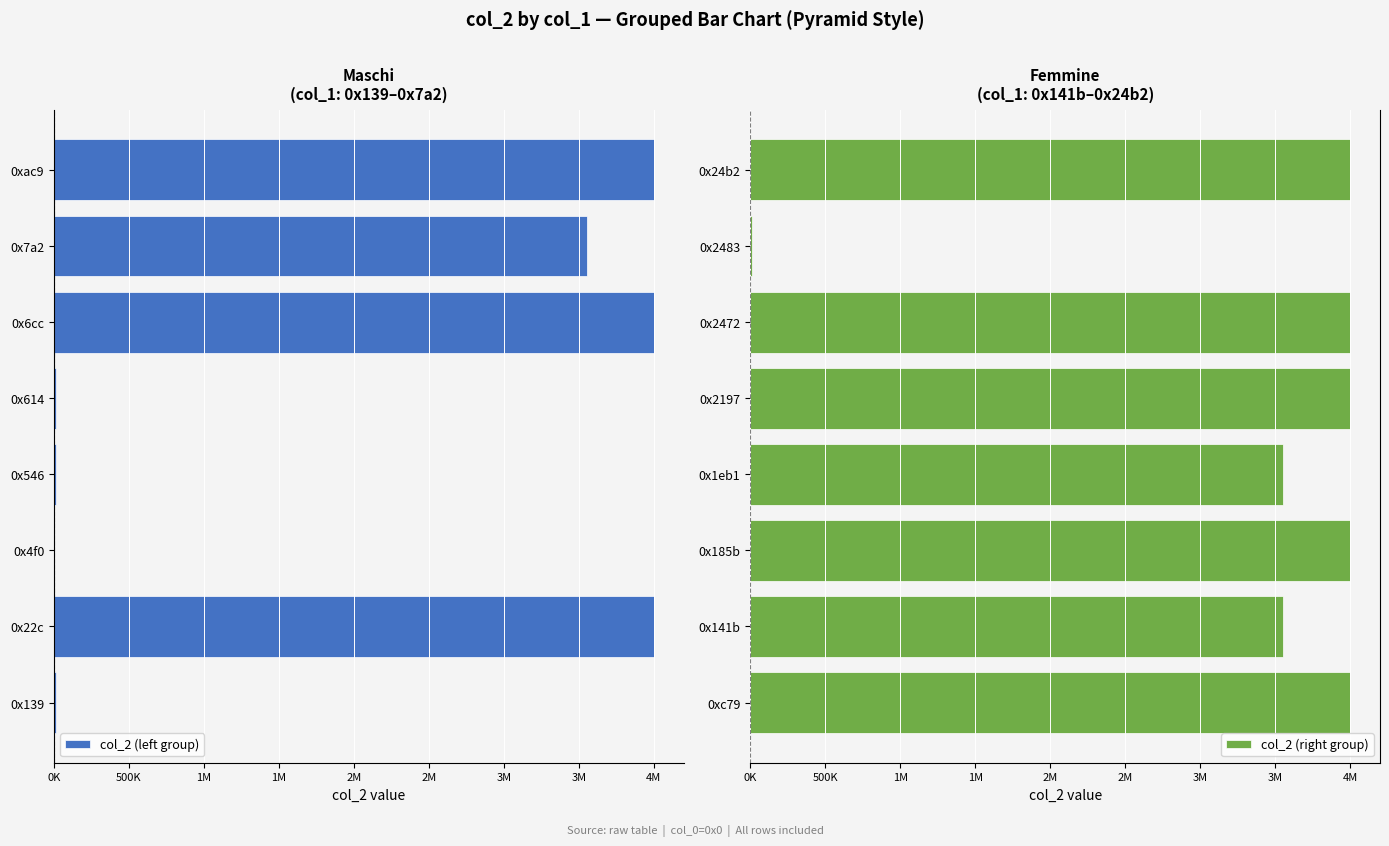

What is the difference between the col_2 (left group) values at 0x614 and 0x4f0?

13209